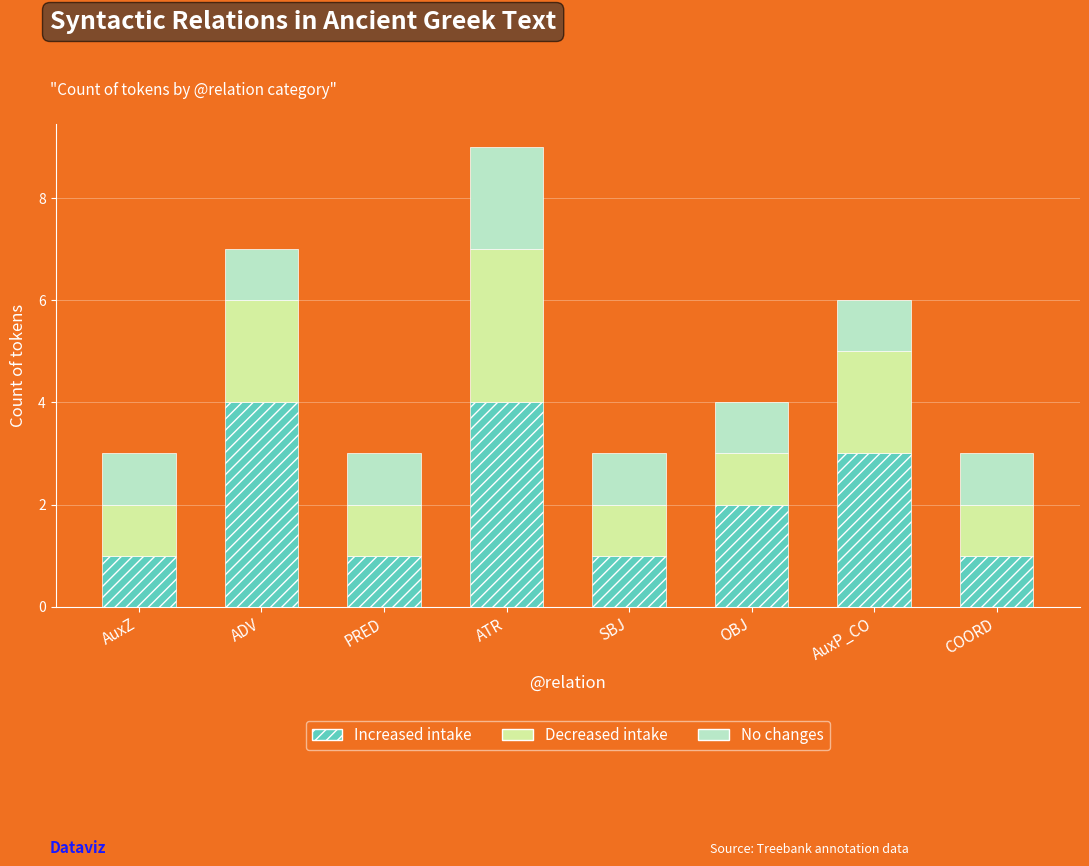

Is it true that Increased intake equals 4 at ATR?

True